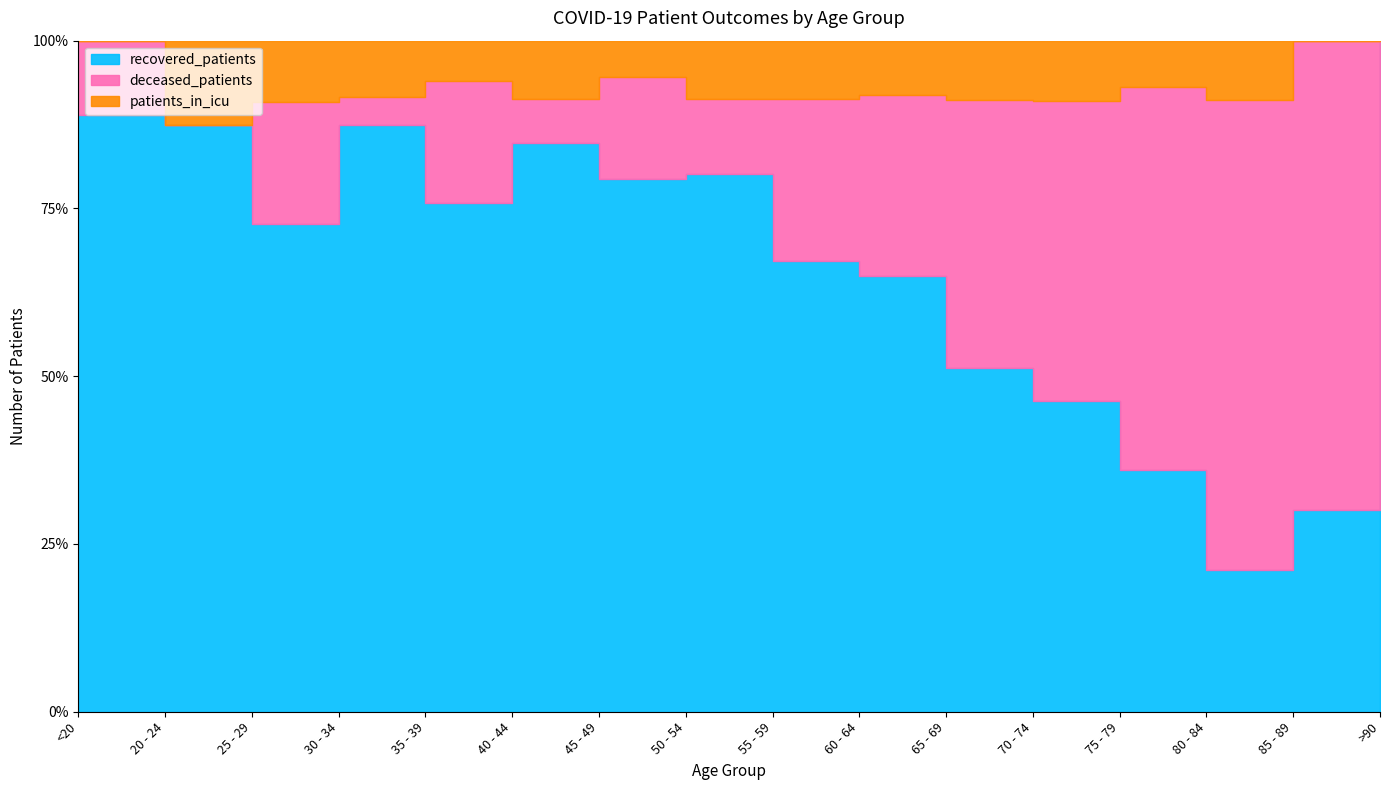

At which category is the sum across all series the highest?

70 - 74